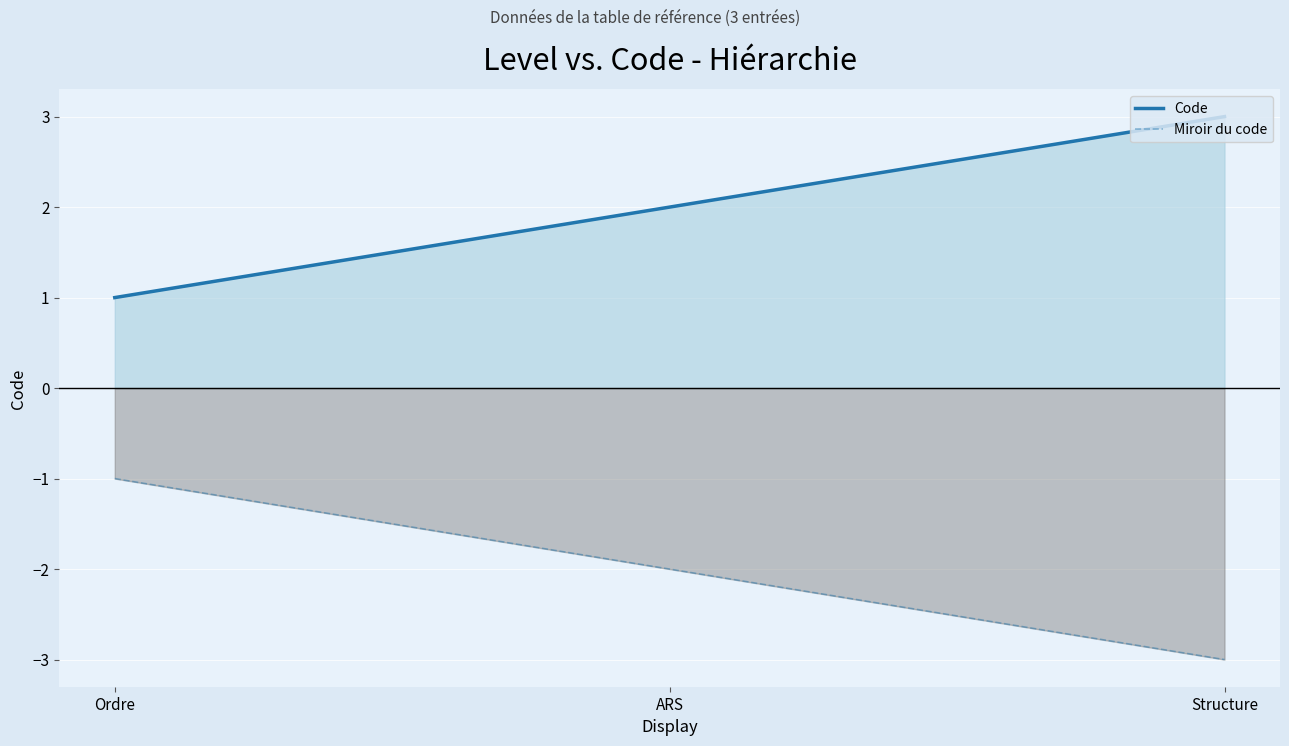

What are all the series names shown in the legend?

Code, Miroir du code